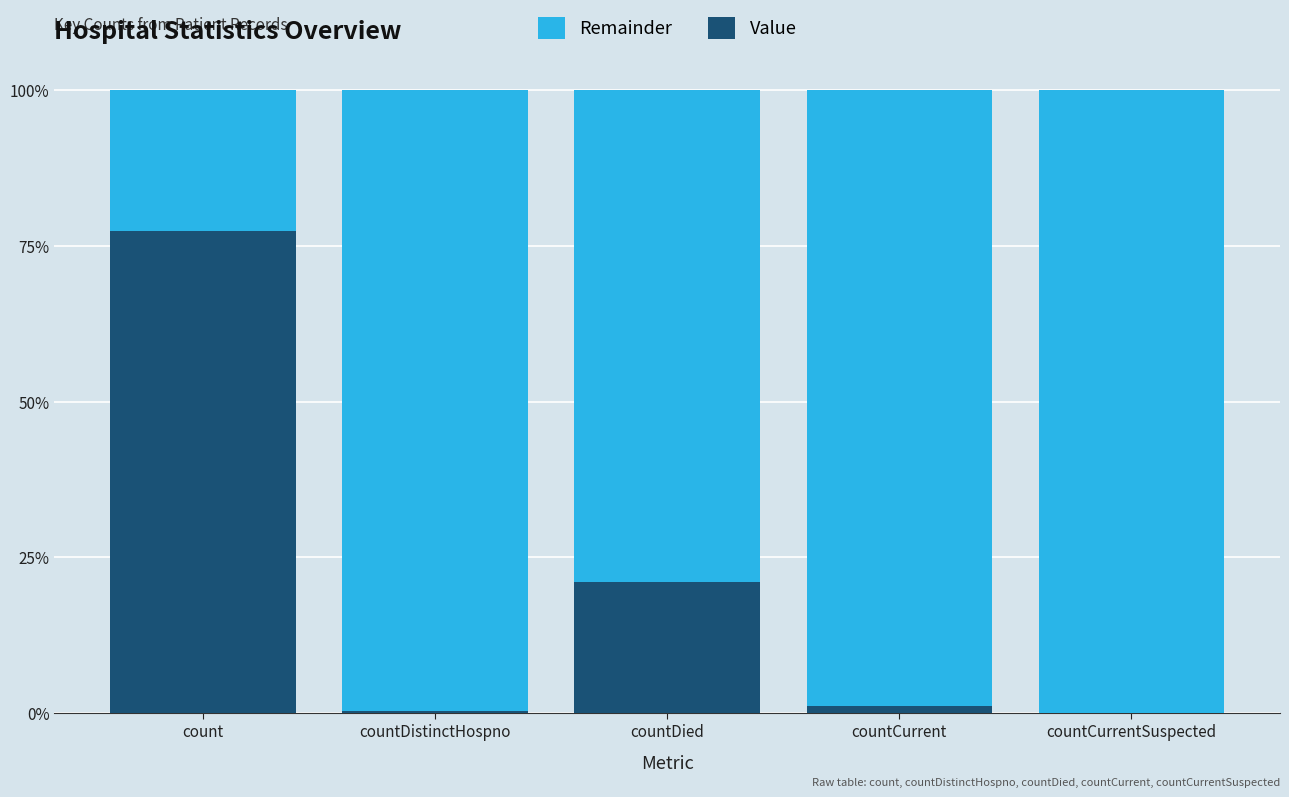

Are the bars horizontal?

No